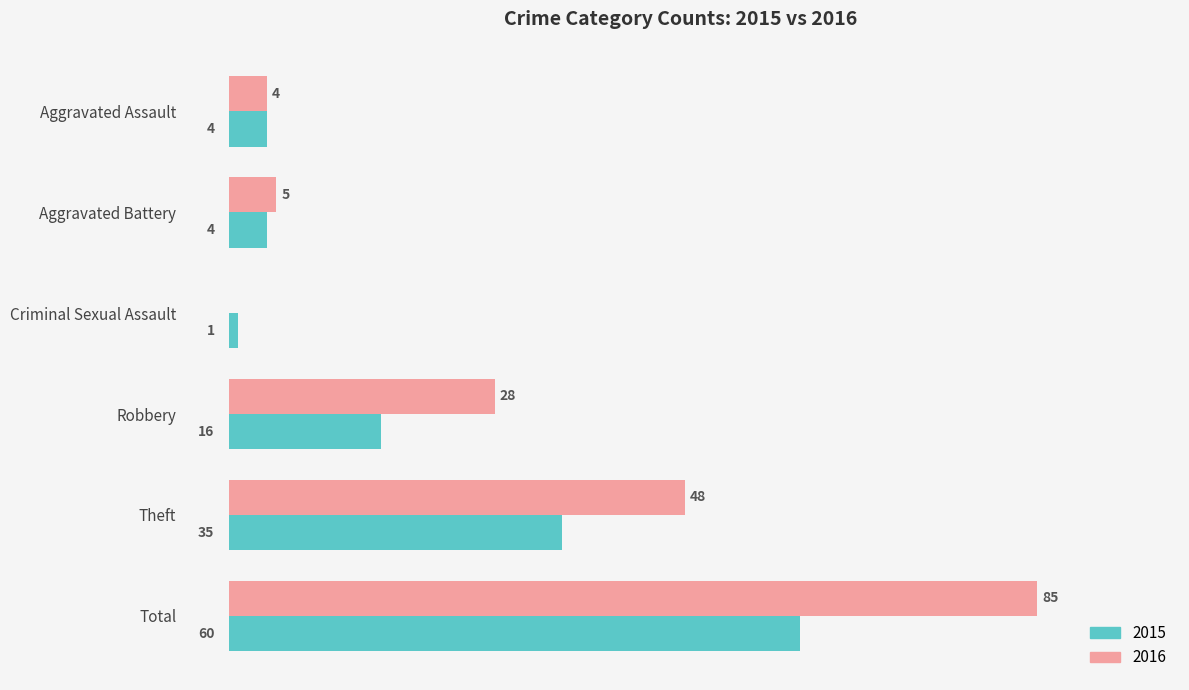

At which label is 2016 closest to 42?

Theft